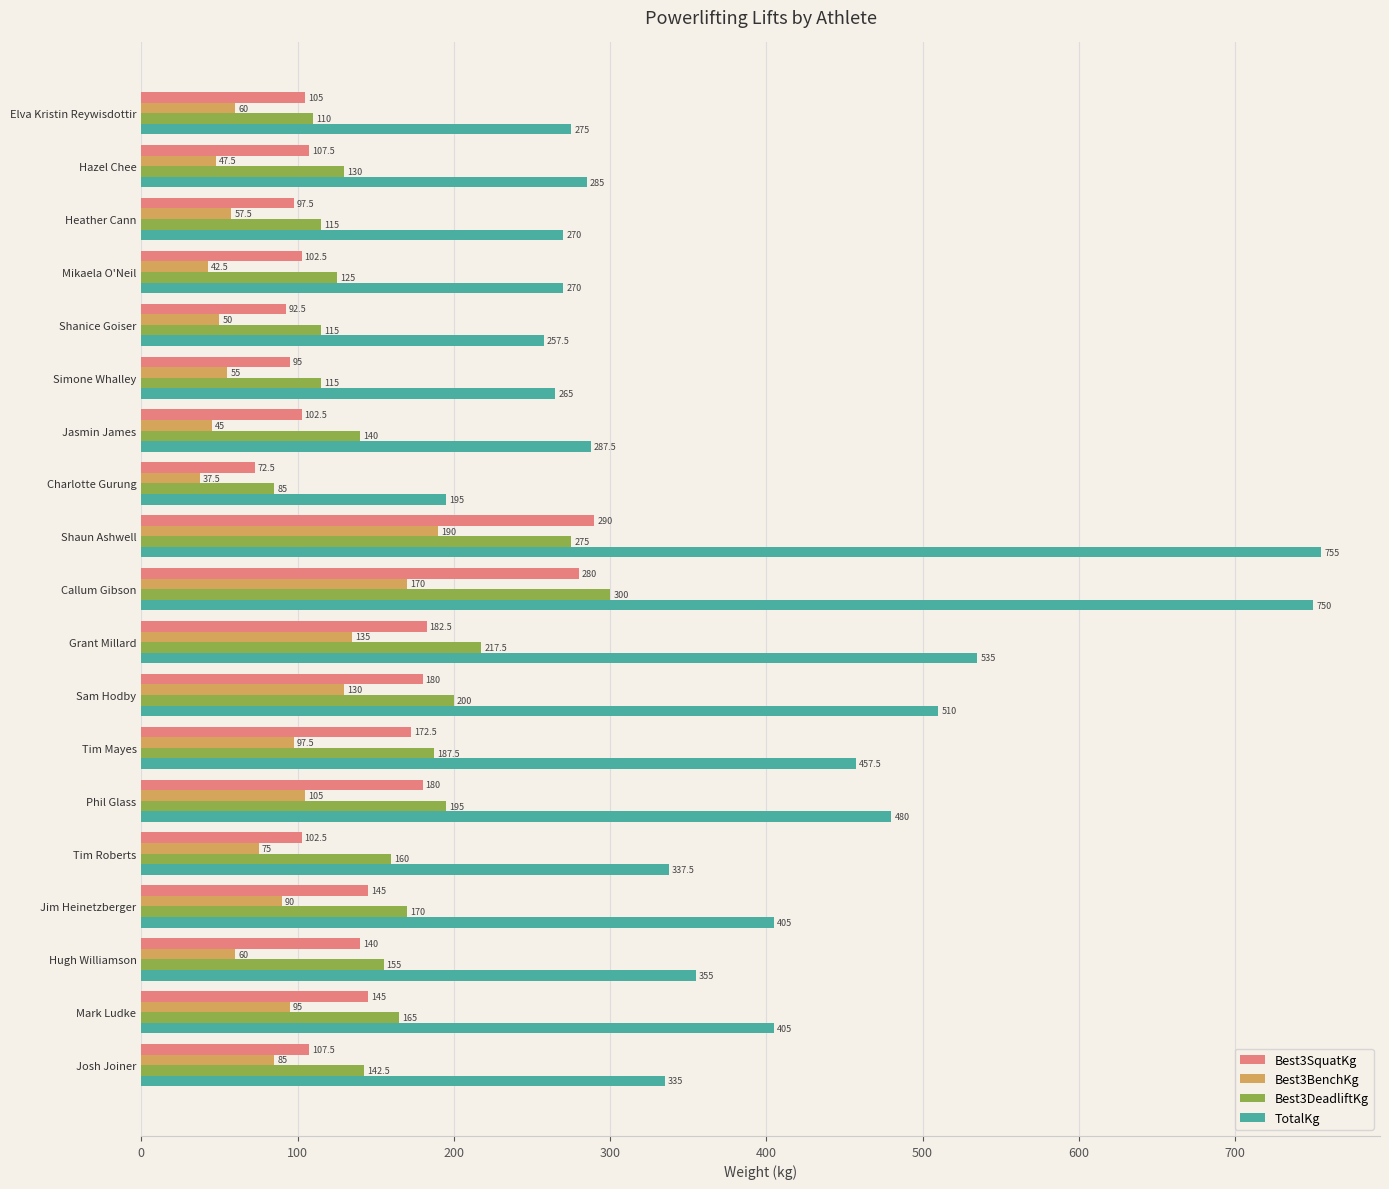

What is the difference between the maximum and minimum values in the Best3BenchKg series?

152.5